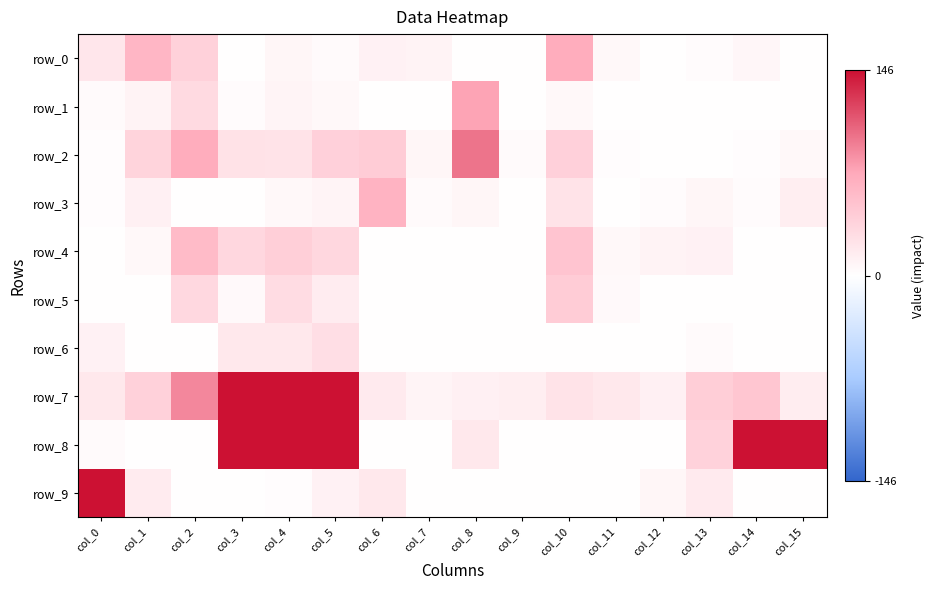

At which label does row_0 reach its minimum?

col_8